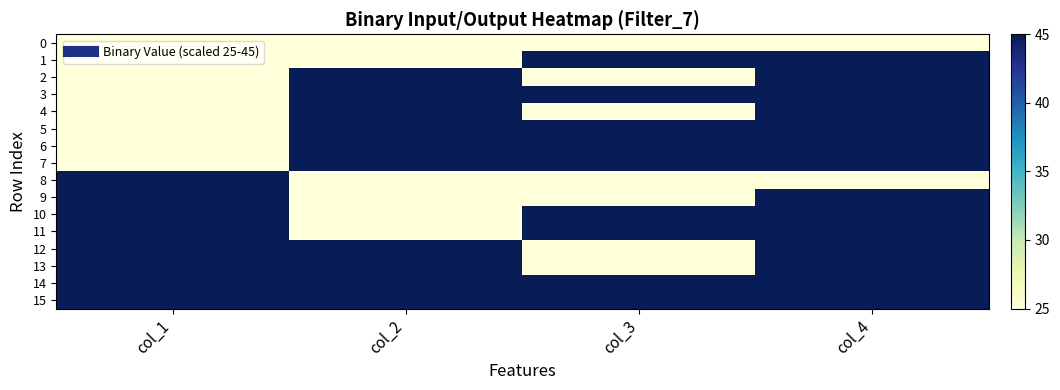

Reading left to right, what are all the values shown in this chart?

0: col_1=25	col_2=25	col_3=25	col_4=25
1: col_1=25	col_2=25	col_3=45	col_4=45
2: col_1=25	col_2=45	col_3=25	col_4=45
3: col_1=25	col_2=45	col_3=45	col_4=45
4: col_1=25	col_2=45	col_3=25	col_4=45
5: col_1=25	col_2=45	col_3=45	col_4=45
6: col_1=25	col_2=45	col_3=45	col_4=45
7: col_1=25	col_2=45	col_3=45	col_4=45
8: col_1=45	col_2=25	col_3=25	col_4=25
9: col_1=45	col_2=25	col_3=25	col_4=45
10: col_1=45	col_2=25	col_3=45	col_4=45
11: col_1=45	col_2=25	col_3=45	col_4=45
12: col_1=45	col_2=45	col_3=25	col_4=45
13: col_1=45	col_2=45	col_3=25	col_4=45
14: col_1=45	col_2=45	col_3=45	col_4=45
15: col_1=45	col_2=45	col_3=45	col_4=45